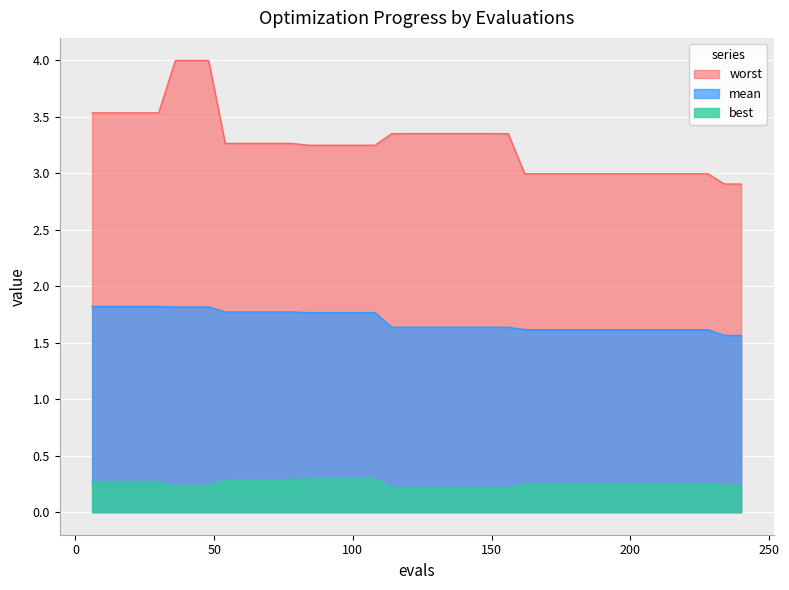

What is the highest value of the best series?

0.3